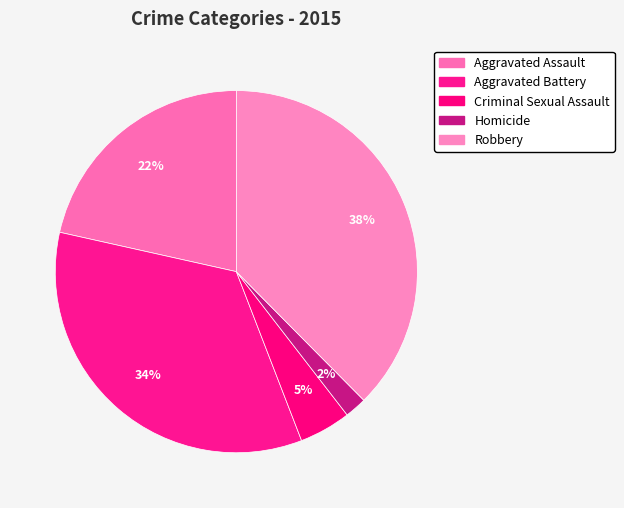

Which category has the biggest portion of the pie?

Robbery